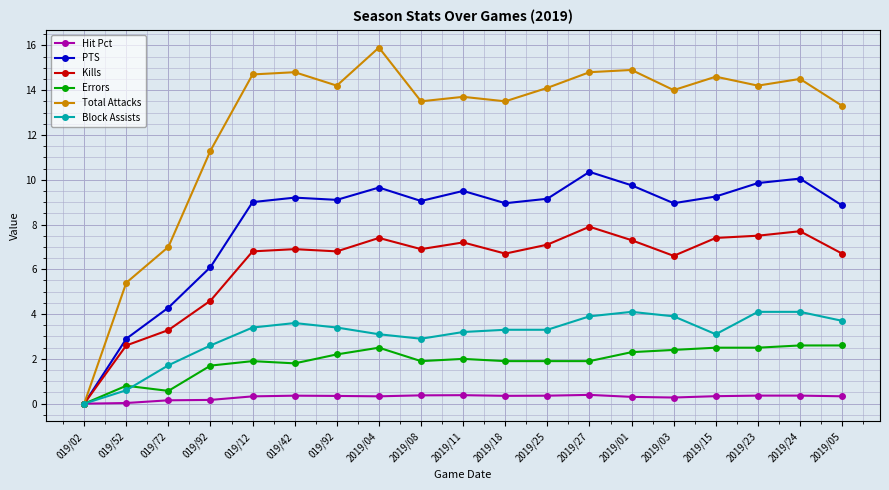

How many lines are shown in the chart?

6